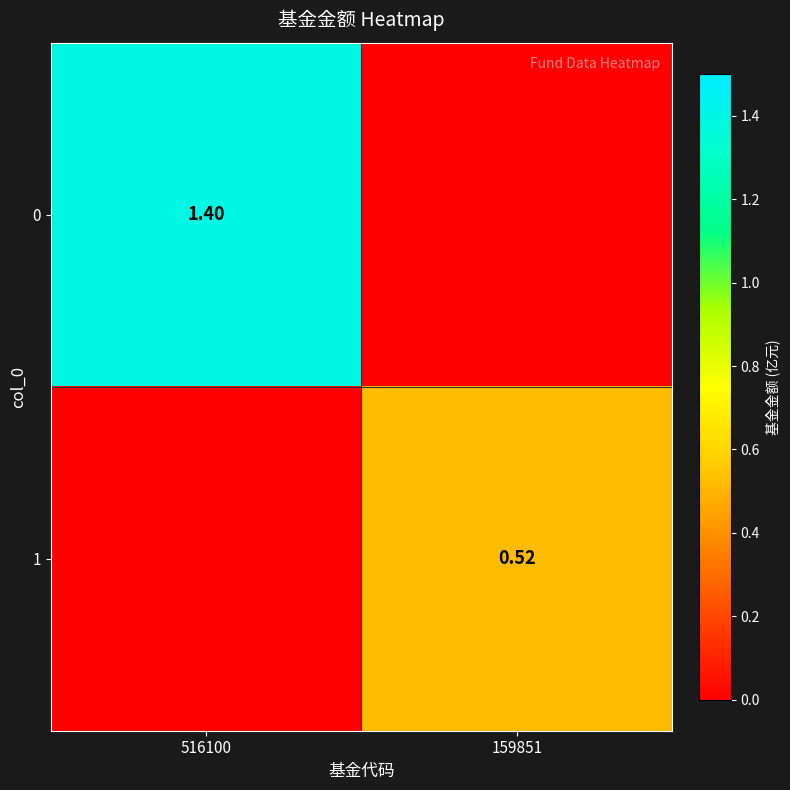

True or false: 1 has a value of 0.2 at 516100.

False